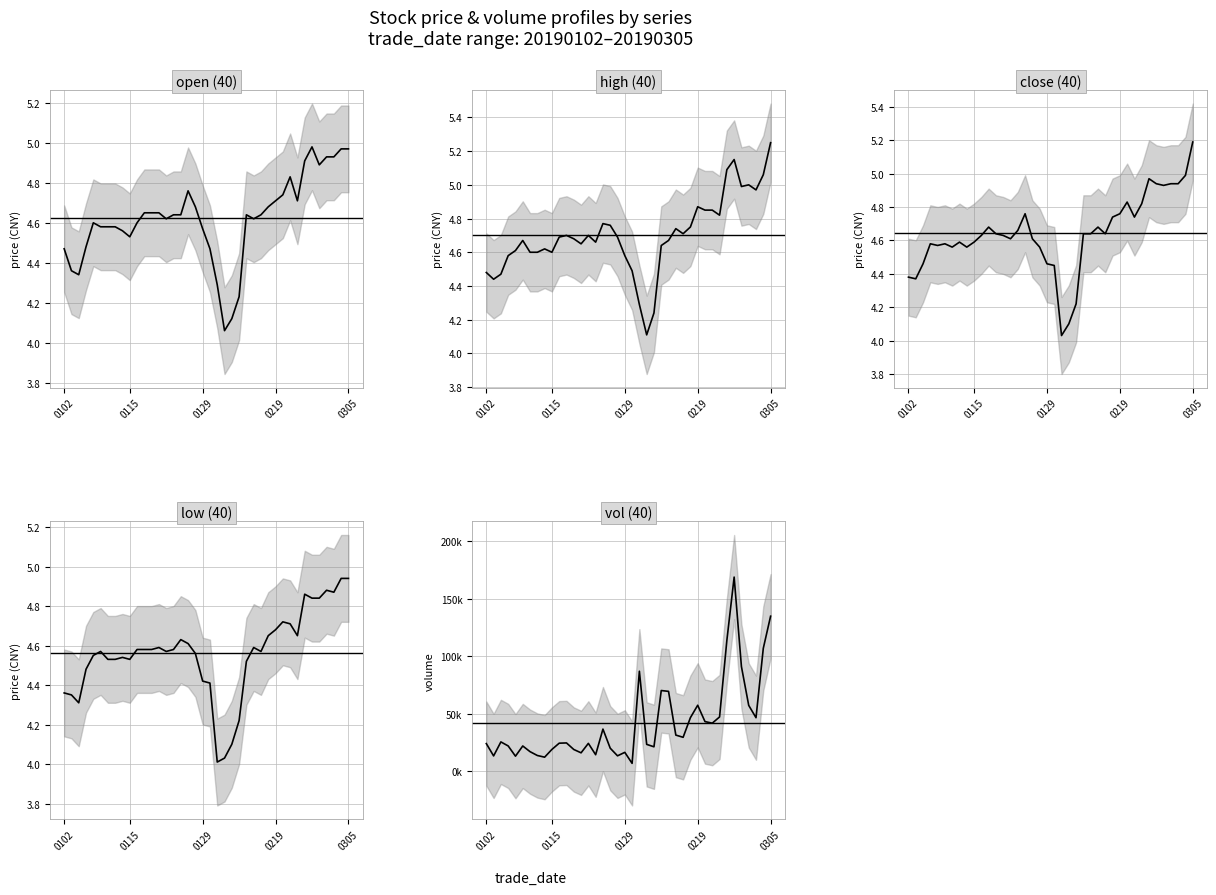

In open, how many points are lower than both neighbors (excluding endpoints)?

7